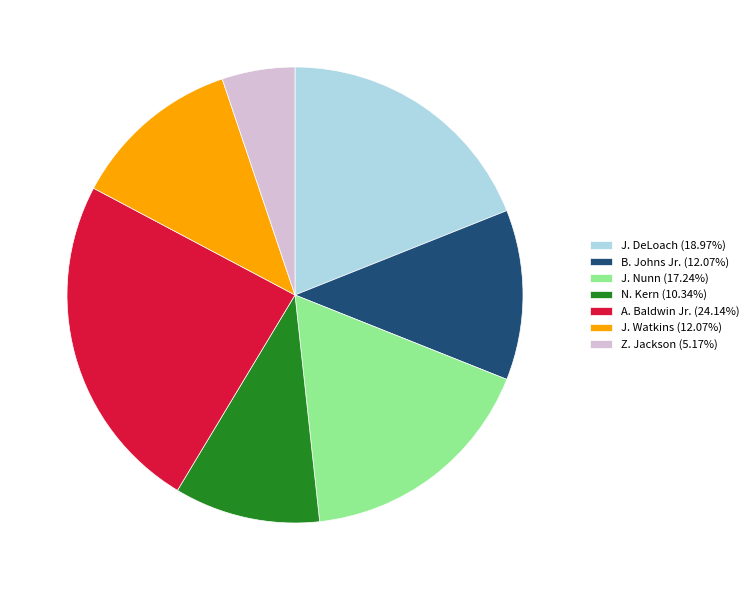

Combined, do J. DeLoach (18.97%) and A. Baldwin Jr. (24.14%) account for over 50%?

No